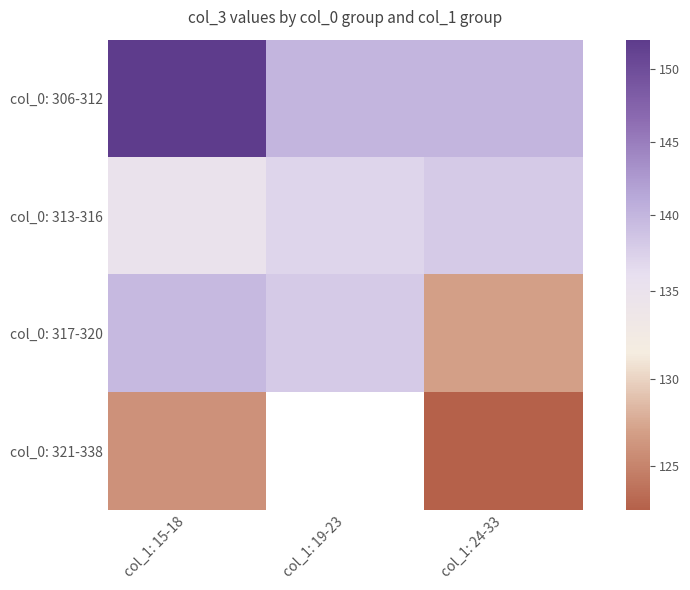

How many col_0: 306-312 values are between 140 and 152?

3